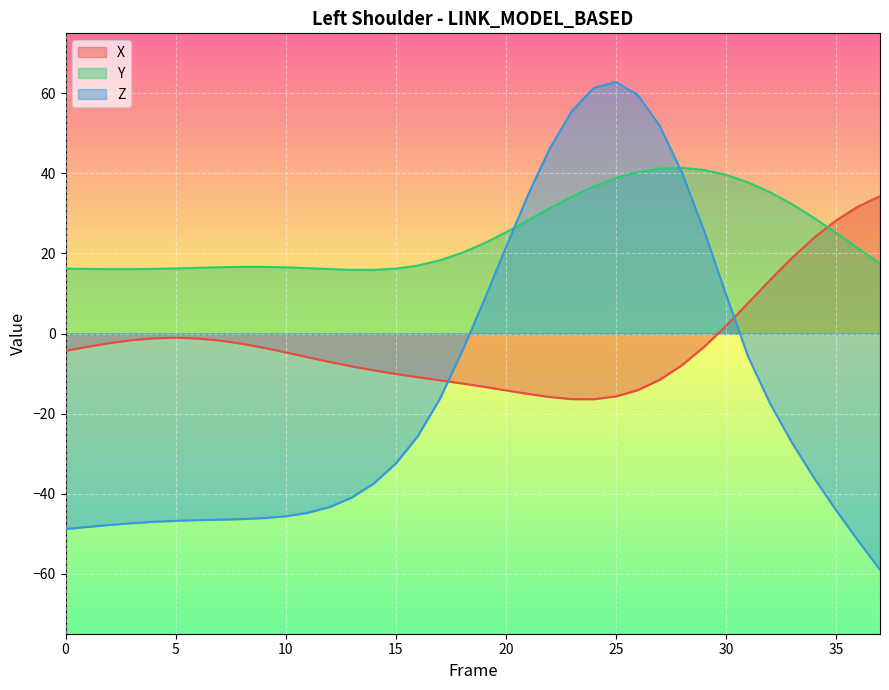

Does the chart display data point markers on the line(s)?

No